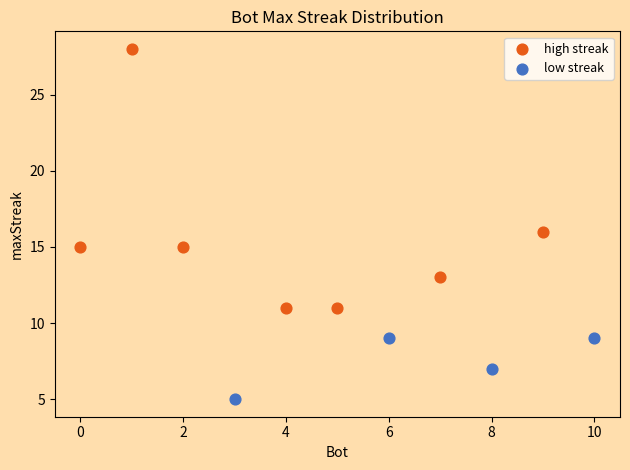

Which series reaches the minimum Y coordinate?

low streak